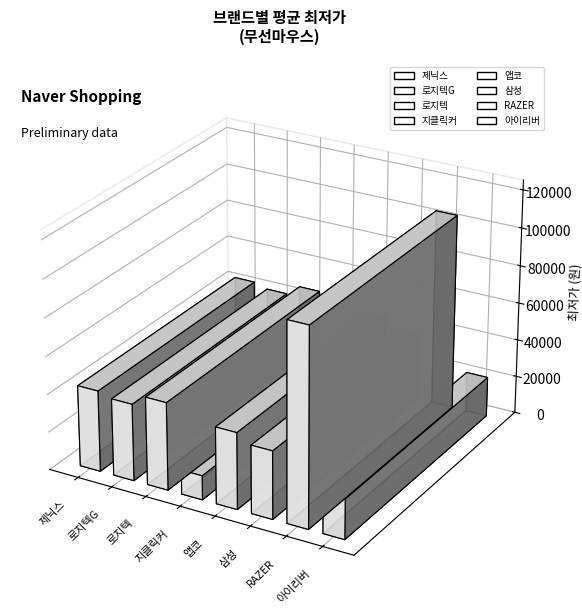

Does the chart contain any negative values?

No